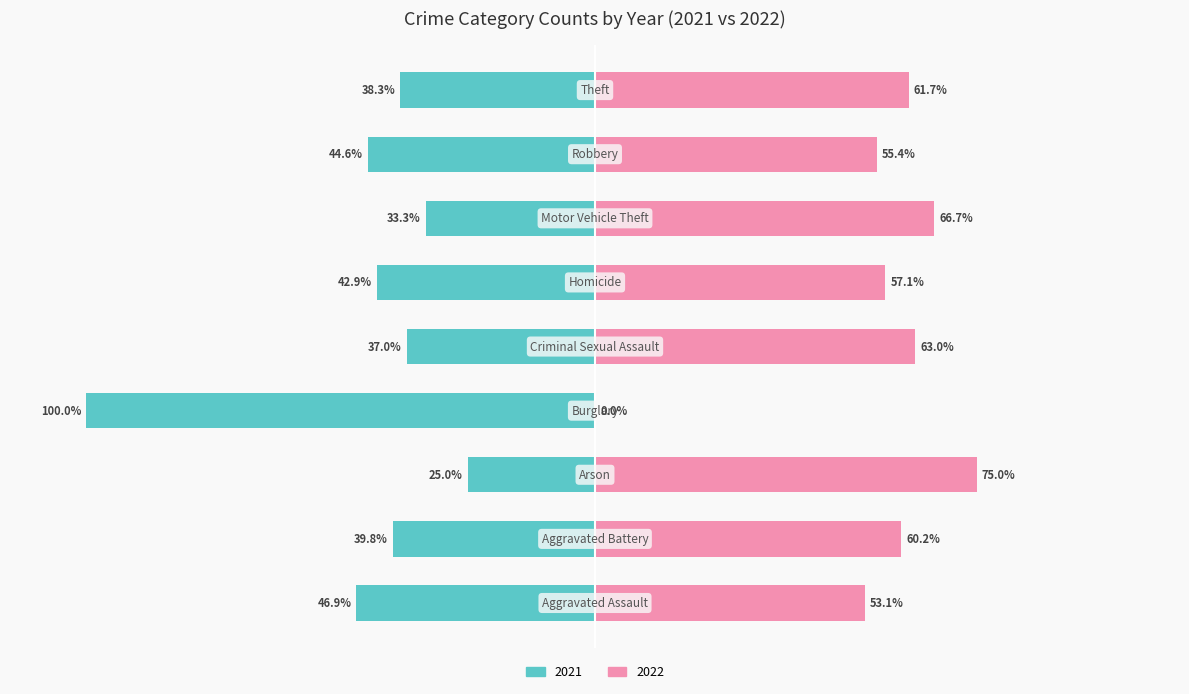

Reading left to right, extract all data points from this chart.

2021 (With Coverage): -46.9	-39.8	-25.0	-100.0	-37.0	-42.9	-33.3	-44.6	-38.3
2022 (Without Coverage): 53.1	60.2	75.0	0.0	63.0	57.1	66.7	55.4	61.7